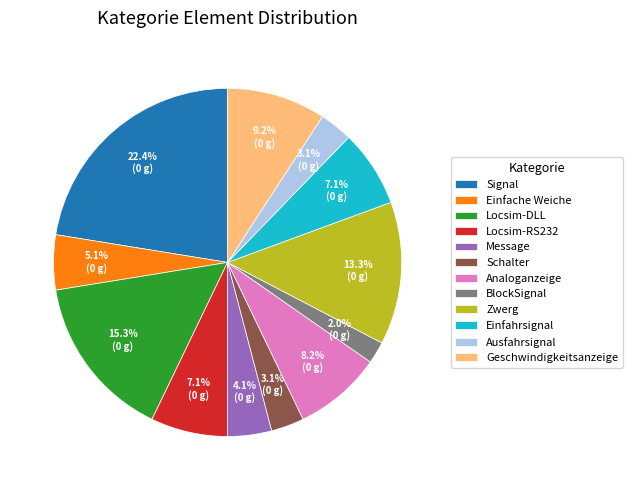

To the nearest percent, what is the difference between the largest and smallest slice percentages?

20%